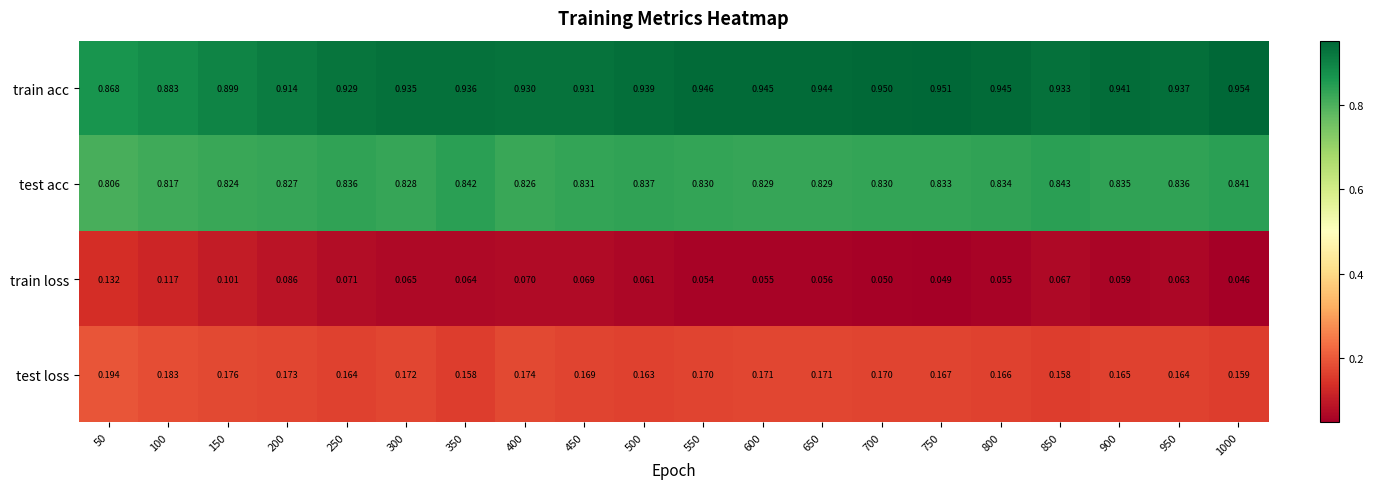

Is the value of test acc at 50 greater than the value of train loss at 100?

Yes